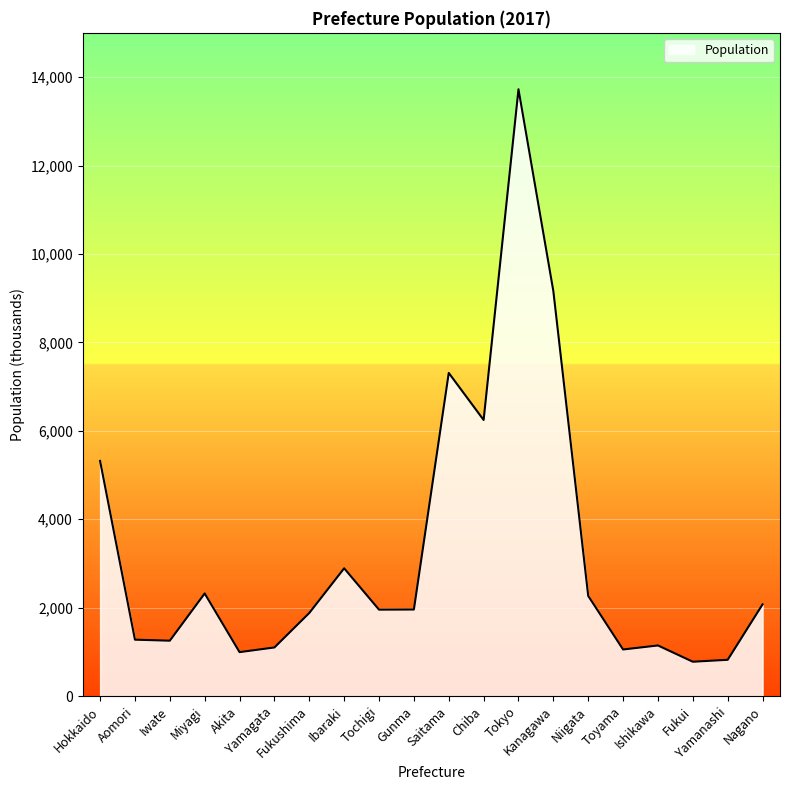

At which label does the data first exceed 1960?

Hokkaido